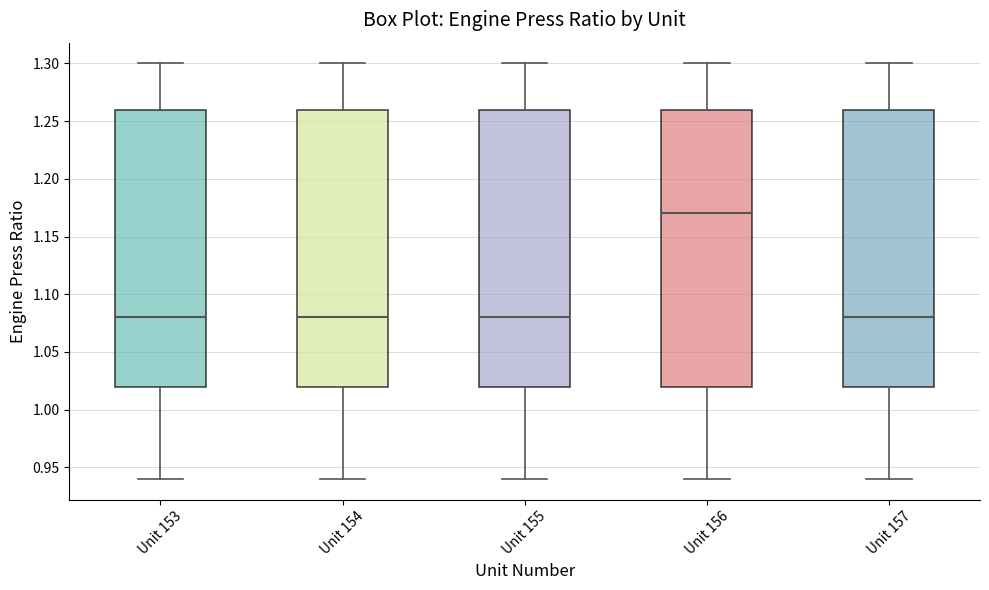

Reading left to right, read every box against the y-axis: the position of its median line, the range the box covers, and the ends of its whiskers. The values are not printed on the chart, so give them approximately, as read against the axis.

Unit 153: median 1.08, box 1.02 to 1.26, whiskers 0.94 to 1.30
Unit 154: median 1.08, box 1.02 to 1.26, whiskers 0.94 to 1.30
Unit 155: median 1.08, box 1.02 to 1.26, whiskers 0.94 to 1.30
Unit 156: median 1.17, box 1.02 to 1.26, whiskers 0.94 to 1.30
Unit 157: median 1.08, box 1.02 to 1.26, whiskers 0.94 to 1.30